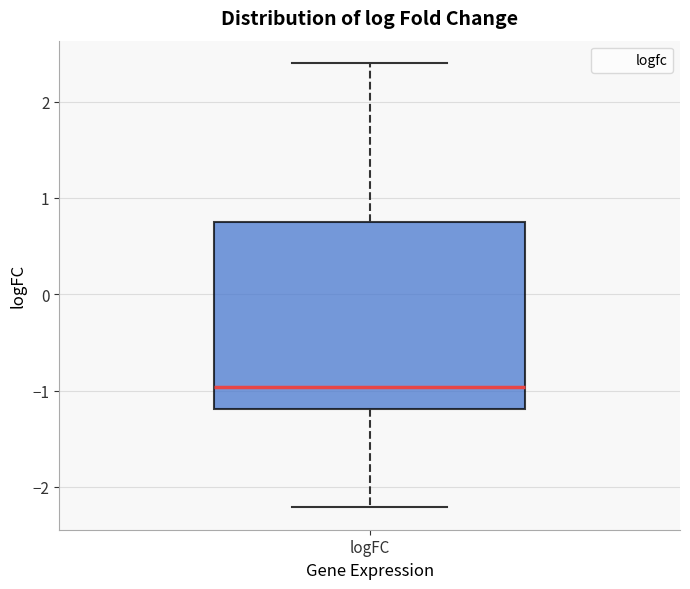

Transcribe this box plot: give where the median line is, the range the box spans, and where the two whiskers end, as read against the y-axis. The values are not printed on the chart, so give them approximately, as read against the axis.

median -1.0, box -1.2 to 0.8, whiskers -2.2 to 2.4